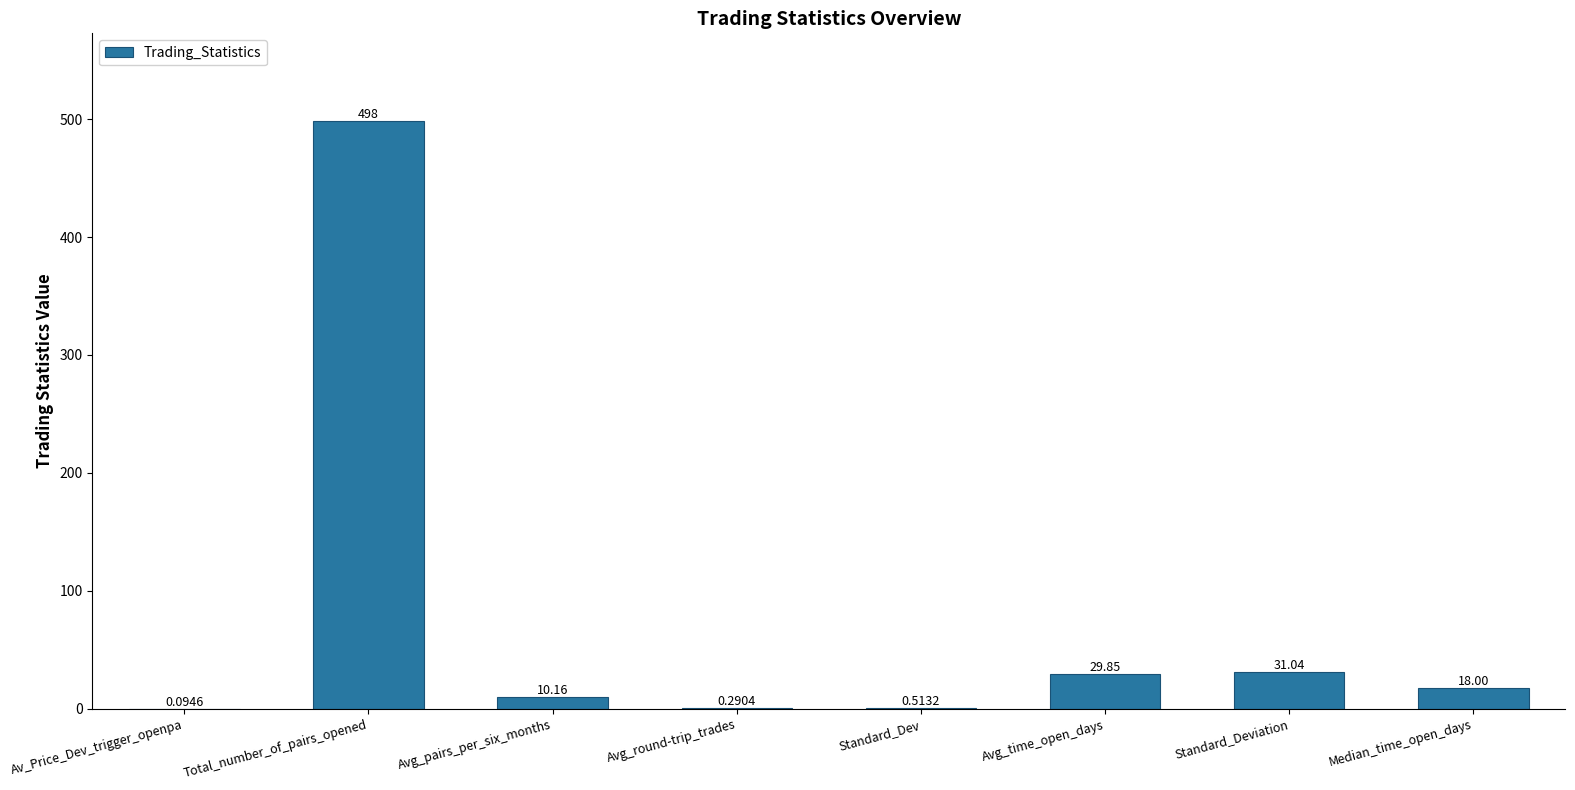

Where does the data first go above 18?

Total_number_of_pairs_opened